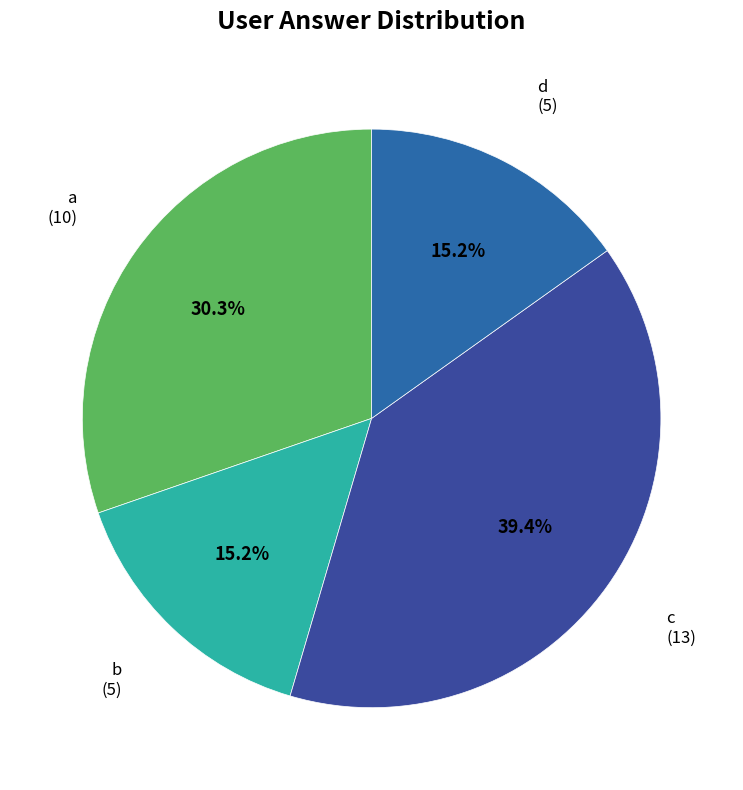

Rank the categories by value from highest to lowest.

c, a, b, d